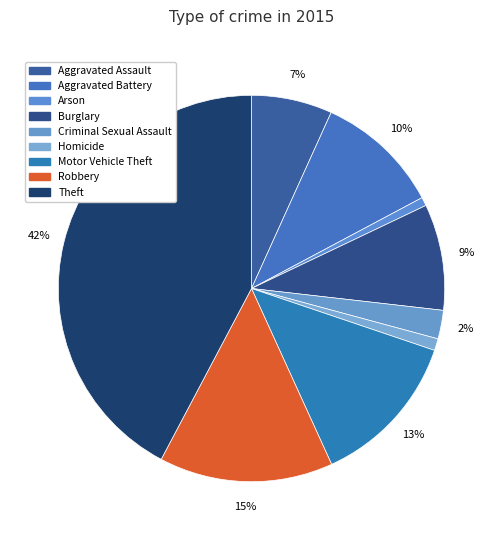

Count the number of slices in the pie.

9